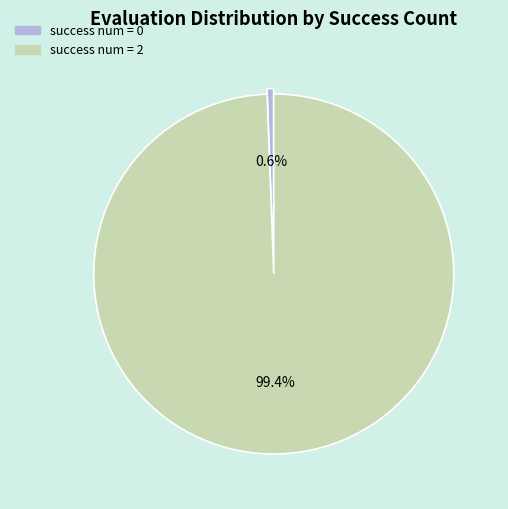

Is there a majority slice in this chart?

Yes